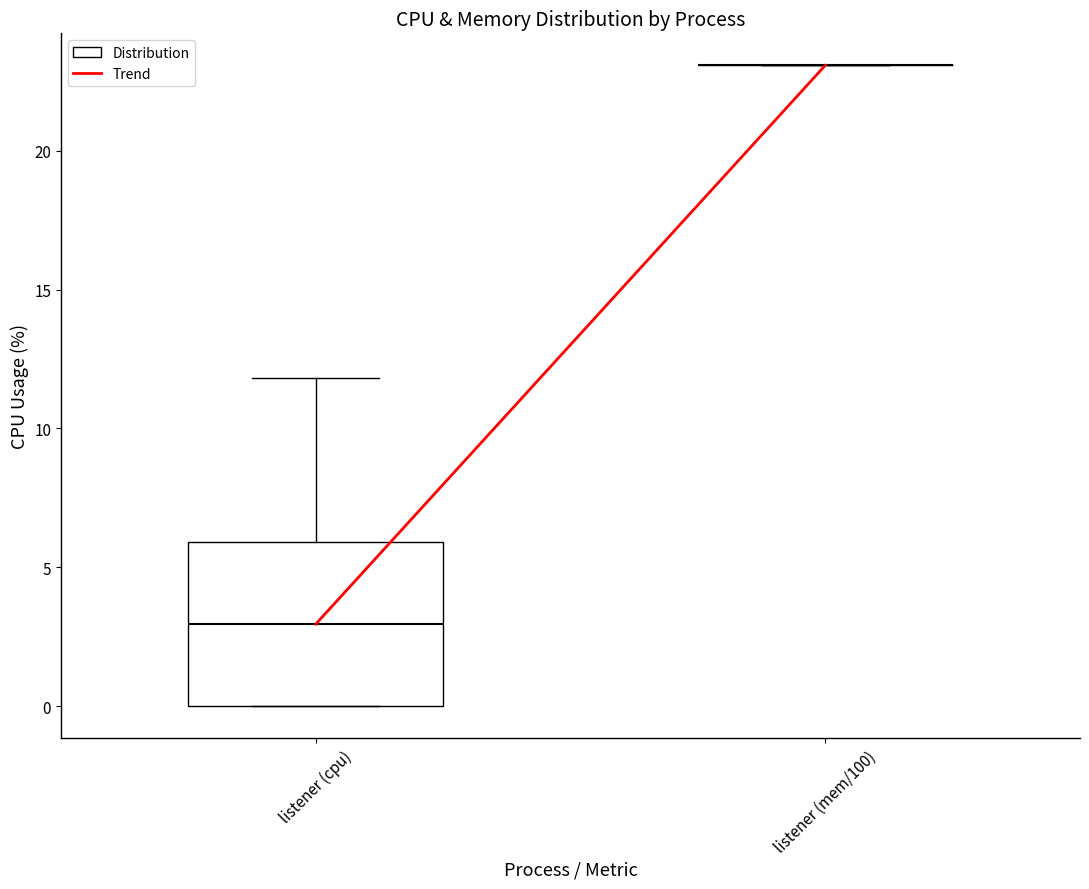

Reading left to right, read every box against the y-axis: the position of its median line, the range the box covers, and the ends of its whiskers. The values are not printed on the chart, so give them approximately, as read against the axis.

listener (cpu): median 3, box 0 to 6, whiskers 0 to 12
listener (mem/100): box collapsed to a line at 23, whiskers 23 to 23